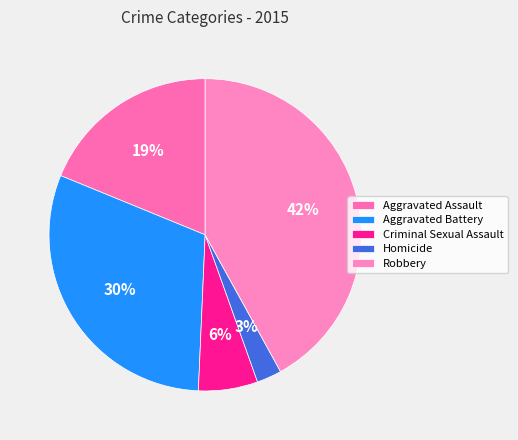

Does Aggravated Battery account for over 50% of the chart?

No